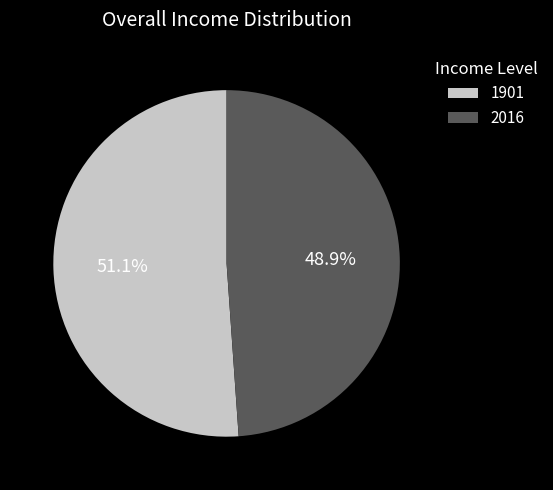

Does 2016 represent more than half of the total?

No